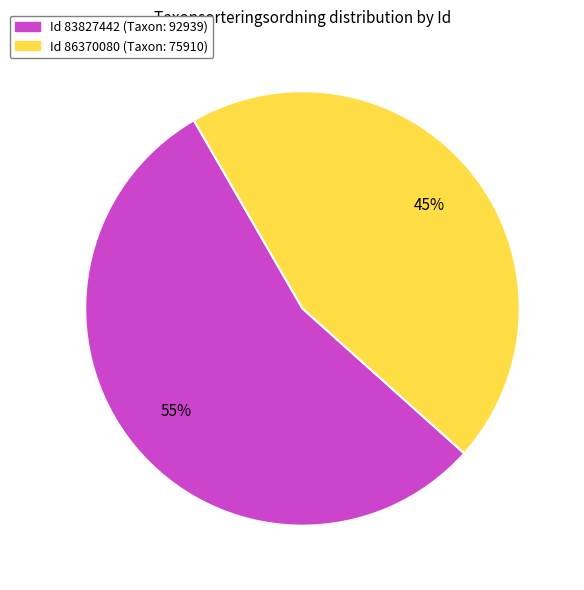

To the nearest percent, what is the difference between the largest and smallest slice percentages?

10%